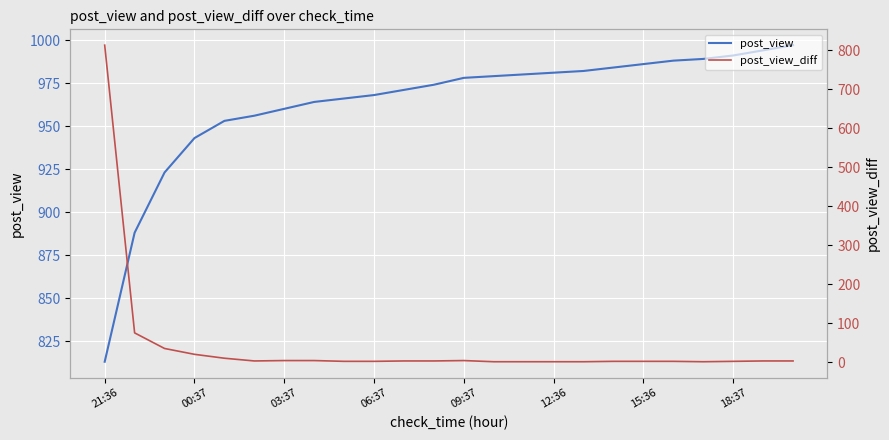

What is the sum of the post_view values at 23 and 12?

1975